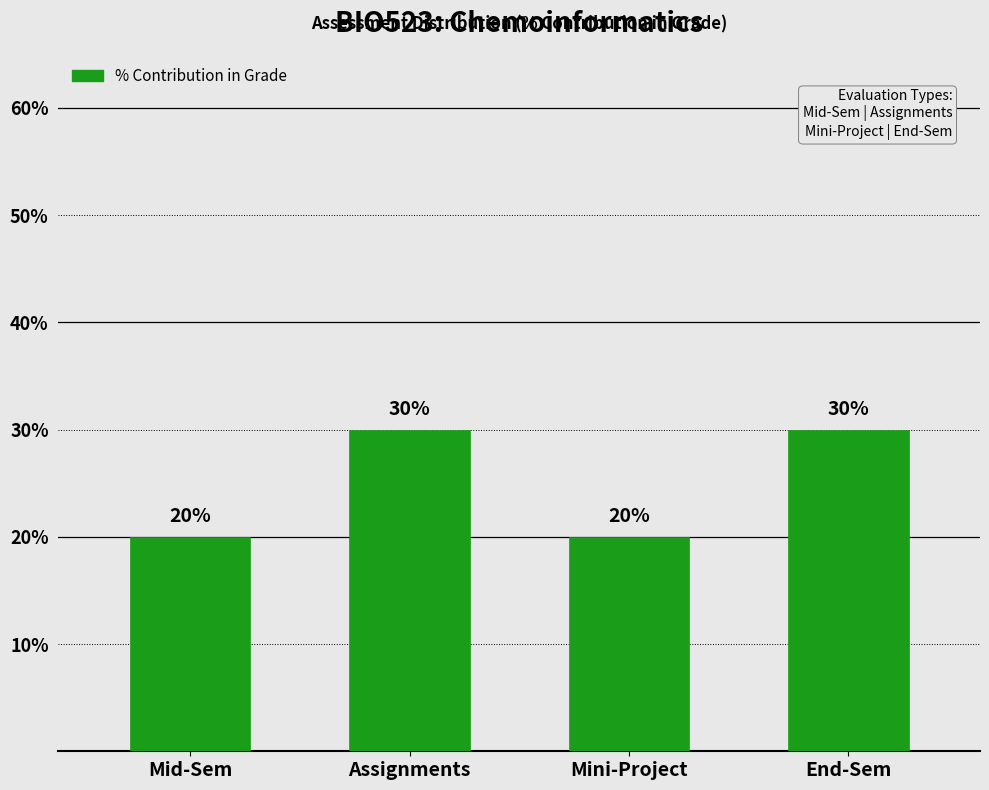

Reading left to right, extract all data points from this chart.

20	30	20	30